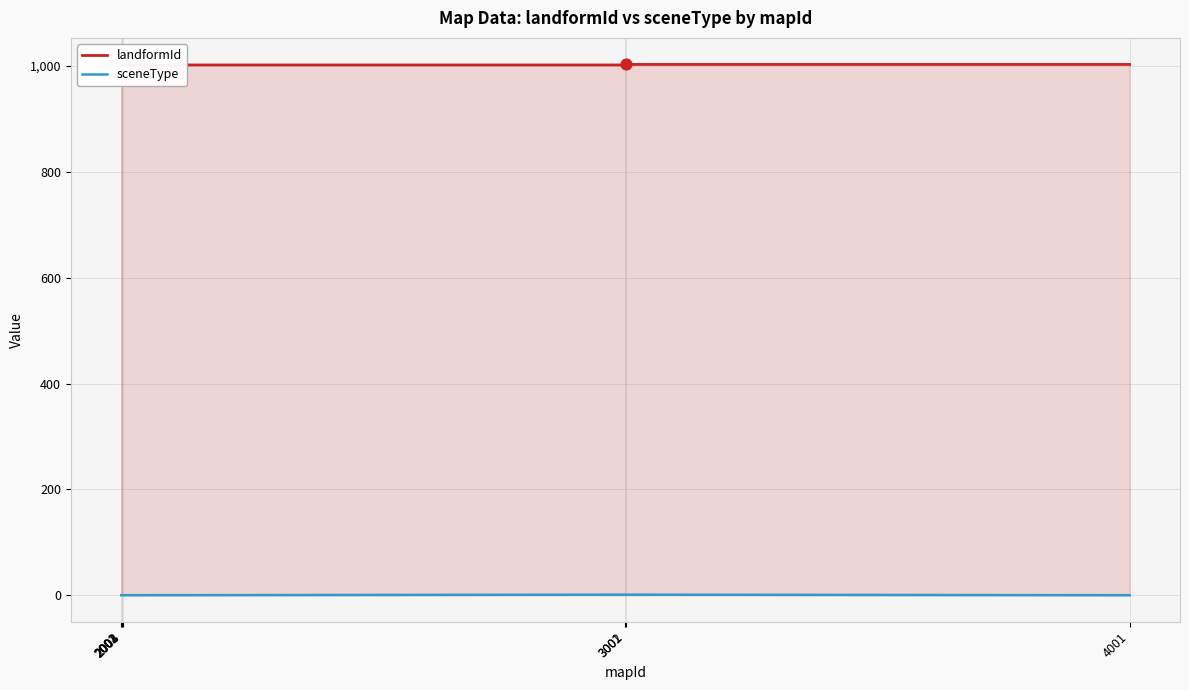

Which series contains the highest Y value?

landformId